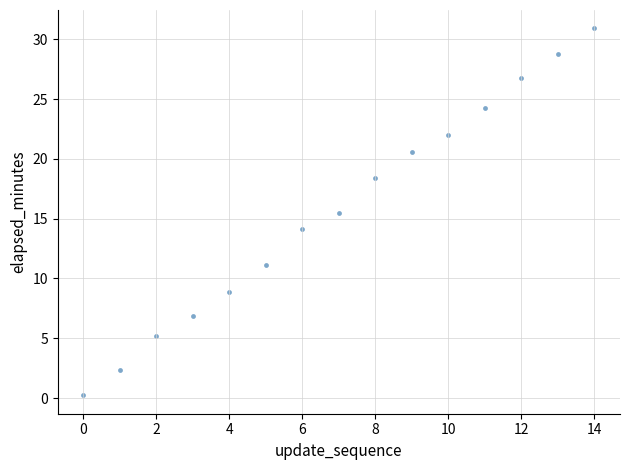

What Y value in the scatter plot is closest to 15?

15.5